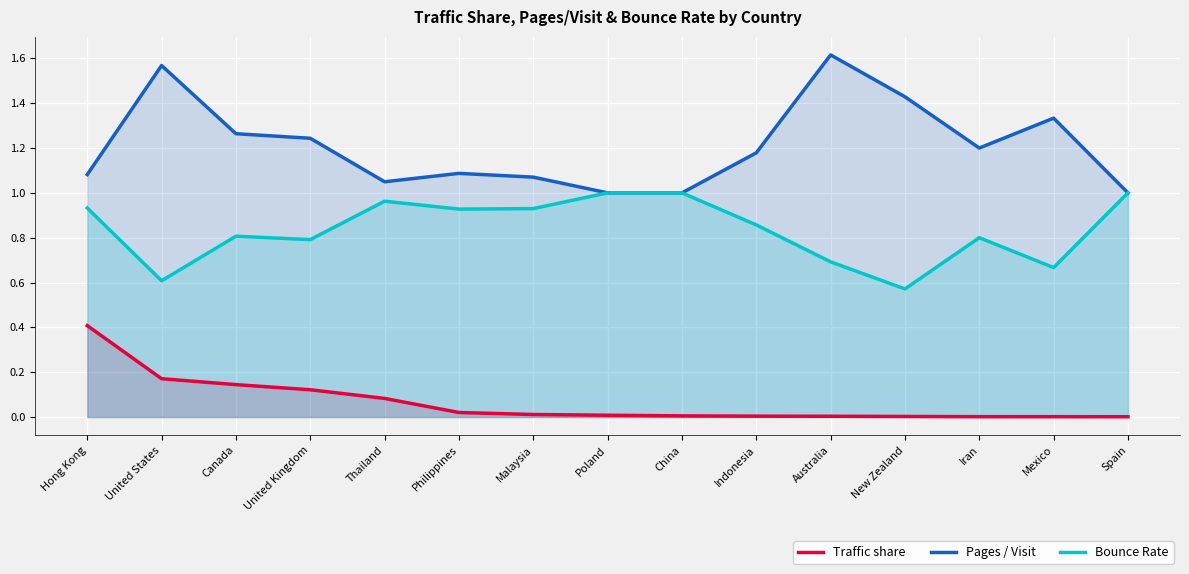

Where is the first local maximum for Bounce Rate?

Canada